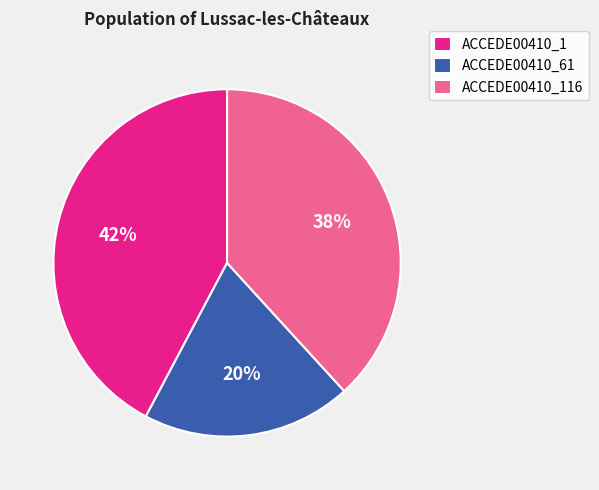

What percentage is the ACCEDE00410_1 slice, to the nearest percent?

42%